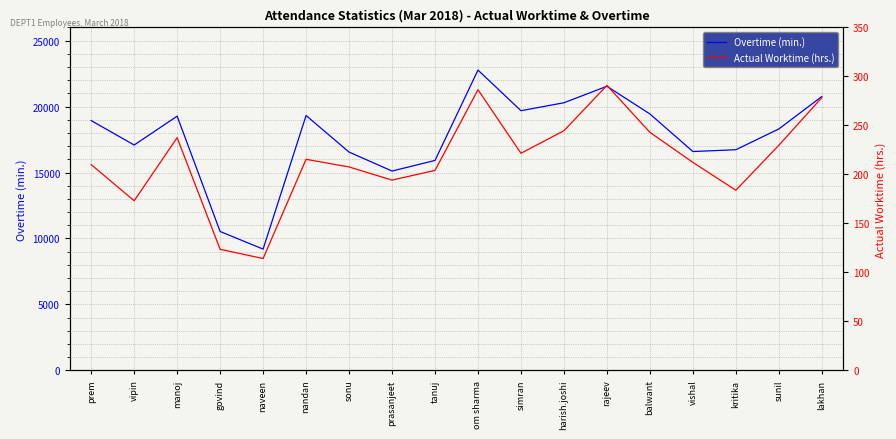

Rank the series by their maximum value, from lowest to highest.

Actual Worktime (hrs.), Overtime (min.)